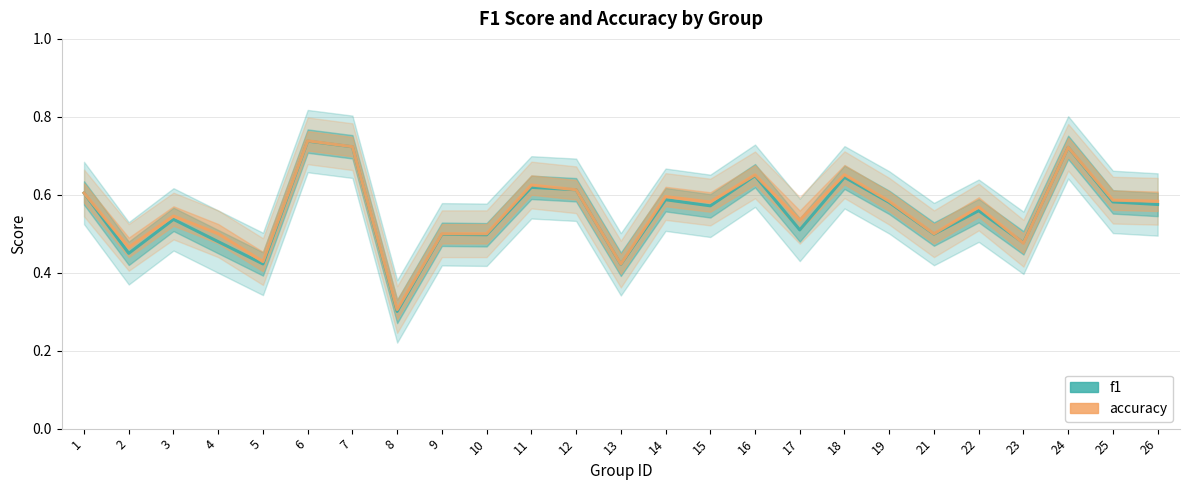

What is the average value of the f1 series?

0.6